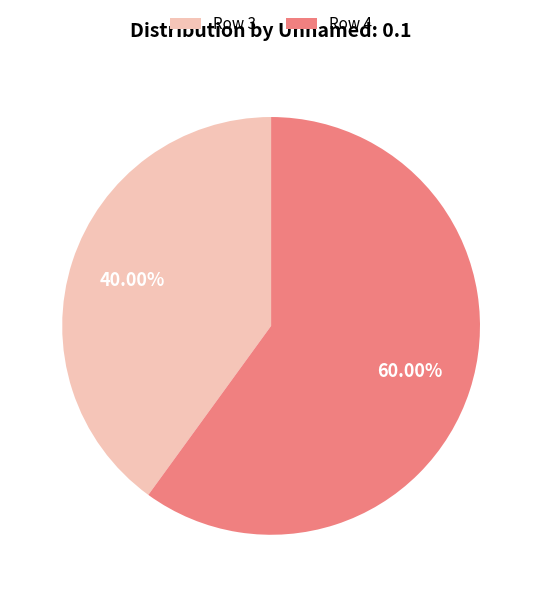

Count the number of slices in the pie.

2